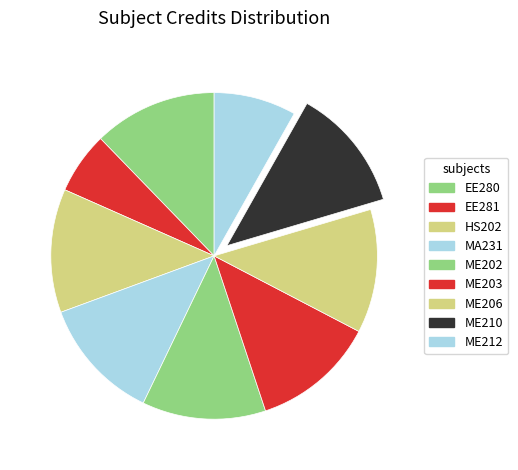

Combined, what portion of the pie is EE281 and ME210?

18.4%